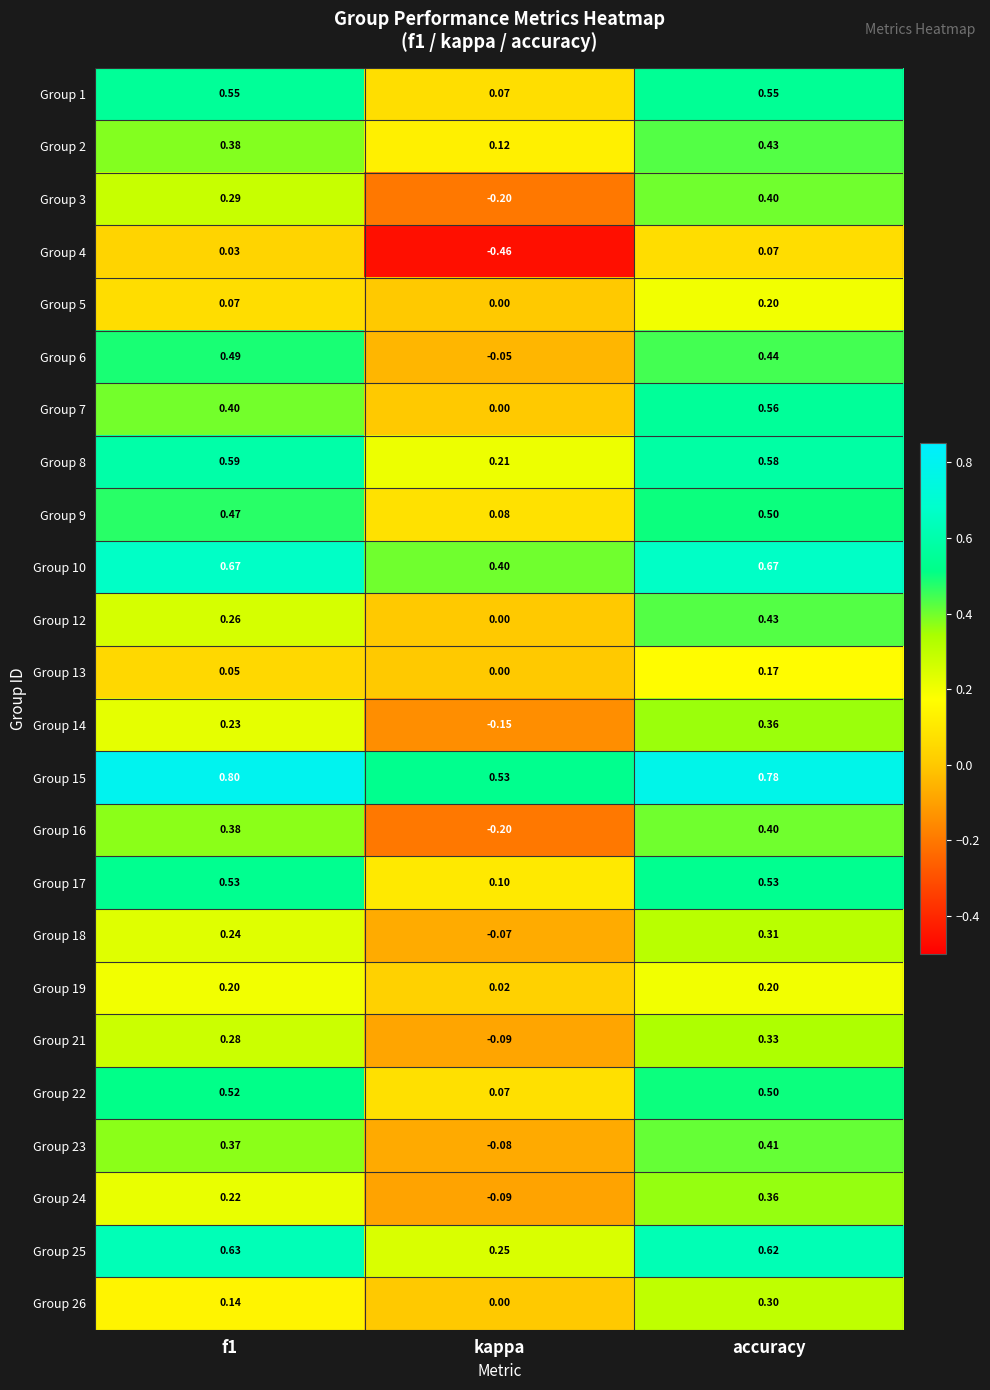

Which category has the lowest value in the Group 3 series?

kappa